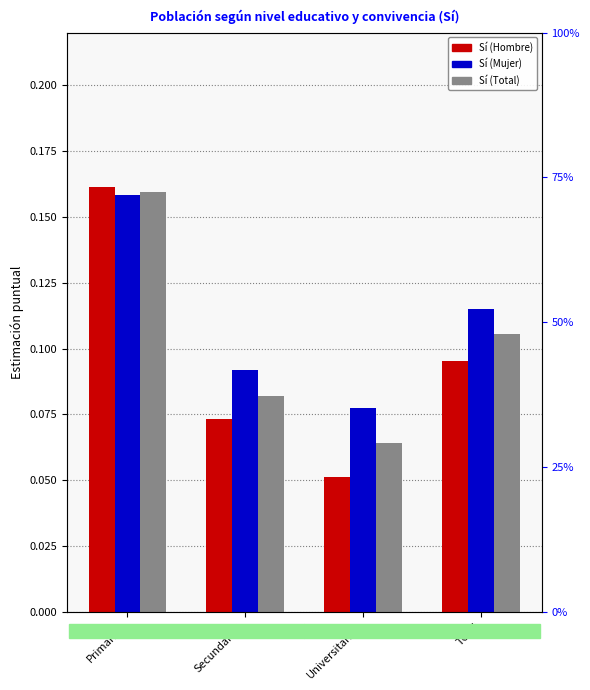

The Sí (Total) series shows 0.1 at Universitarios. True or false?

False